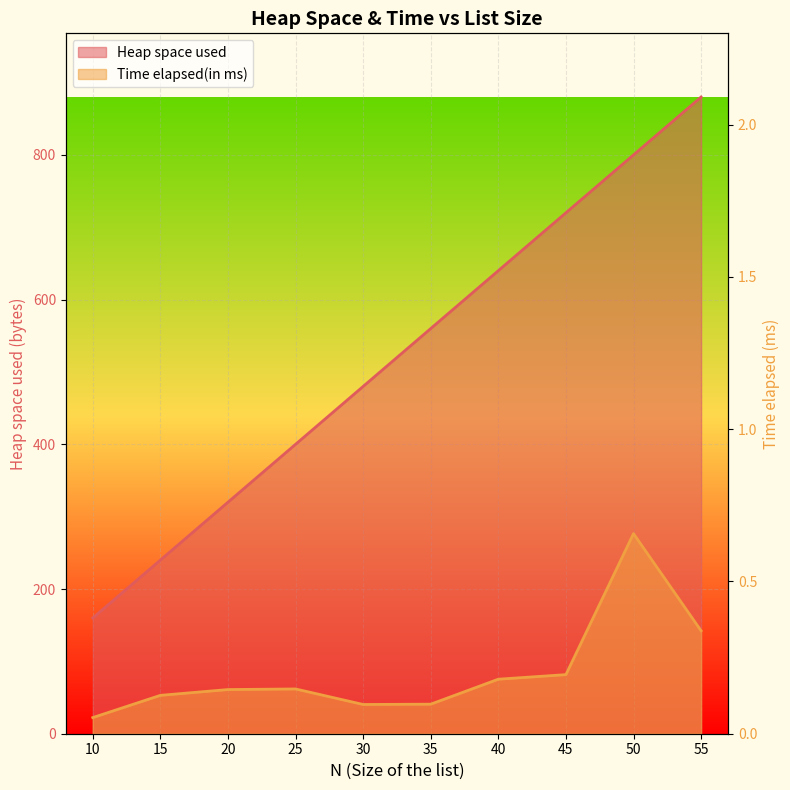

True or false: Time elapsed(in ms) and Heap space used intersect in this chart.

False